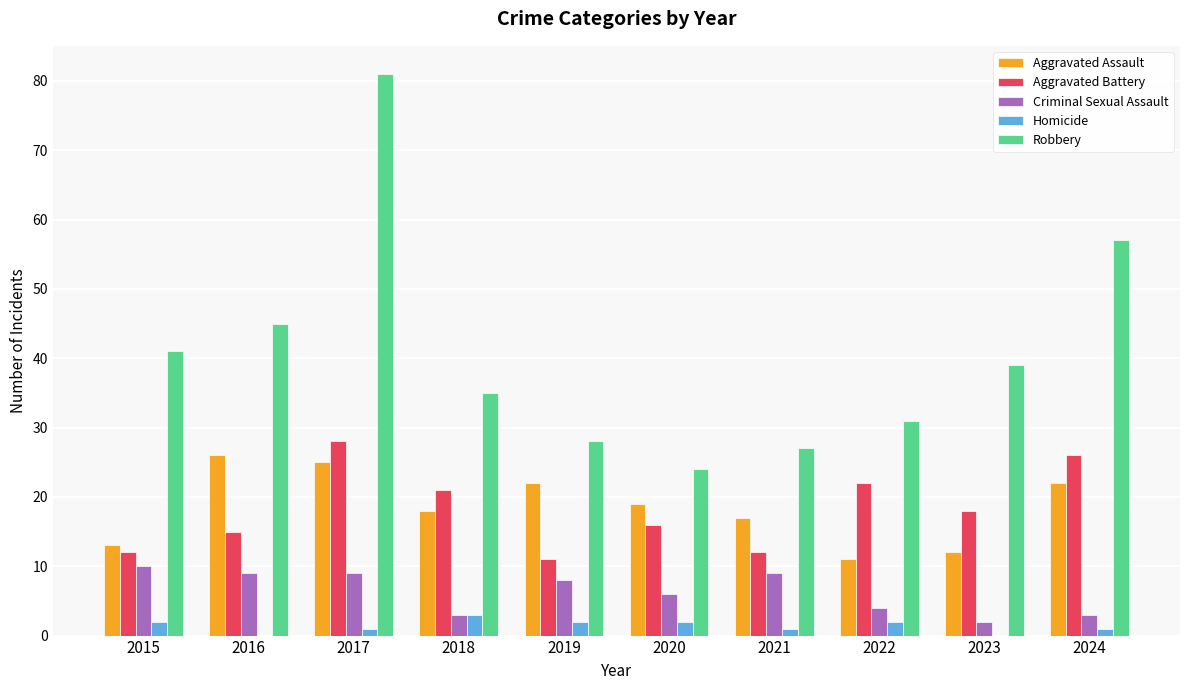

Reading right to left, transcribe all the data shown in this chart.

Aggravated Assault: 22	12	11	17	19	22	18	25	26	13
Aggravated Battery: 26	18	22	12	16	11	21	28	15	12
Criminal Sexual Assault: 3	2	4	9	6	8	3	9	9	10
Homicide: 1	0	2	1	2	2	3	1	0	2
Robbery: 57	39	31	27	24	28	35	81	45	41